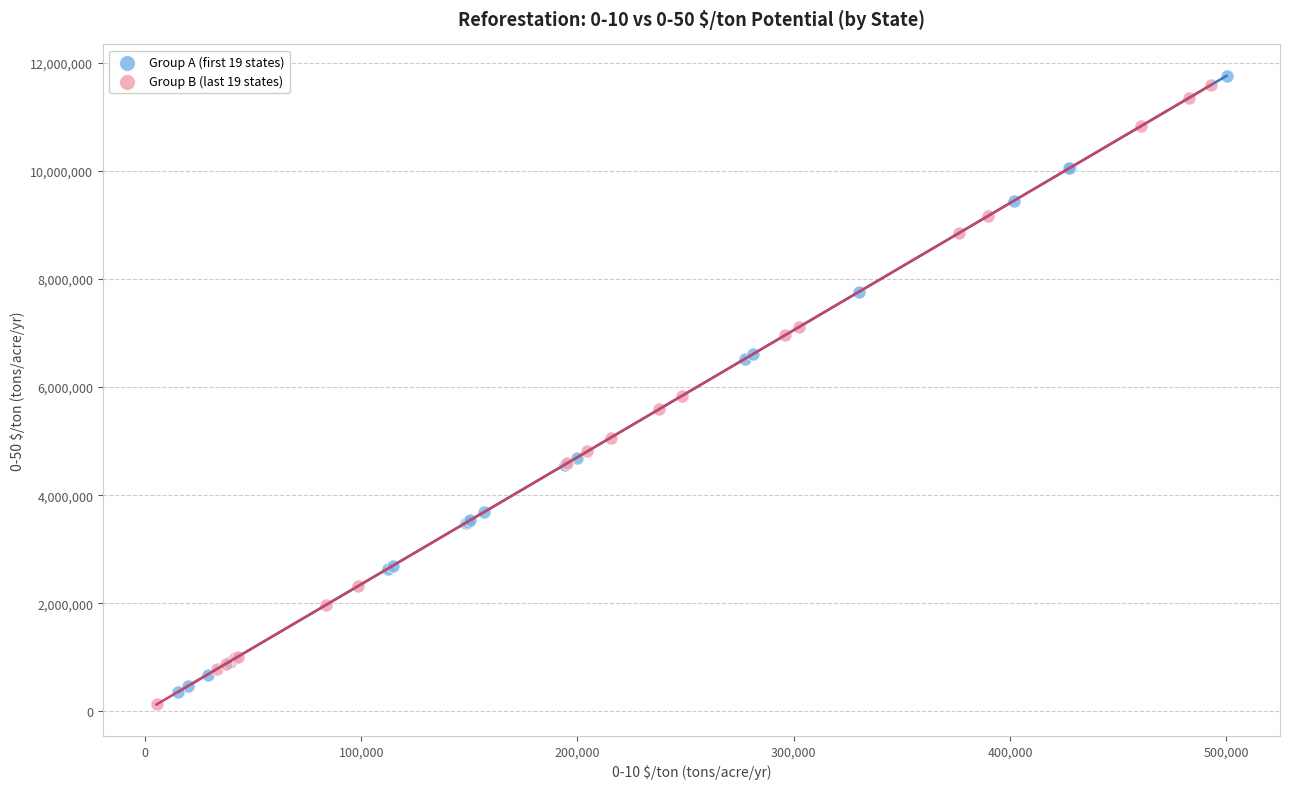

What are all the series names shown in the legend?

Group A (first 19 states), Group B (last 19 states)